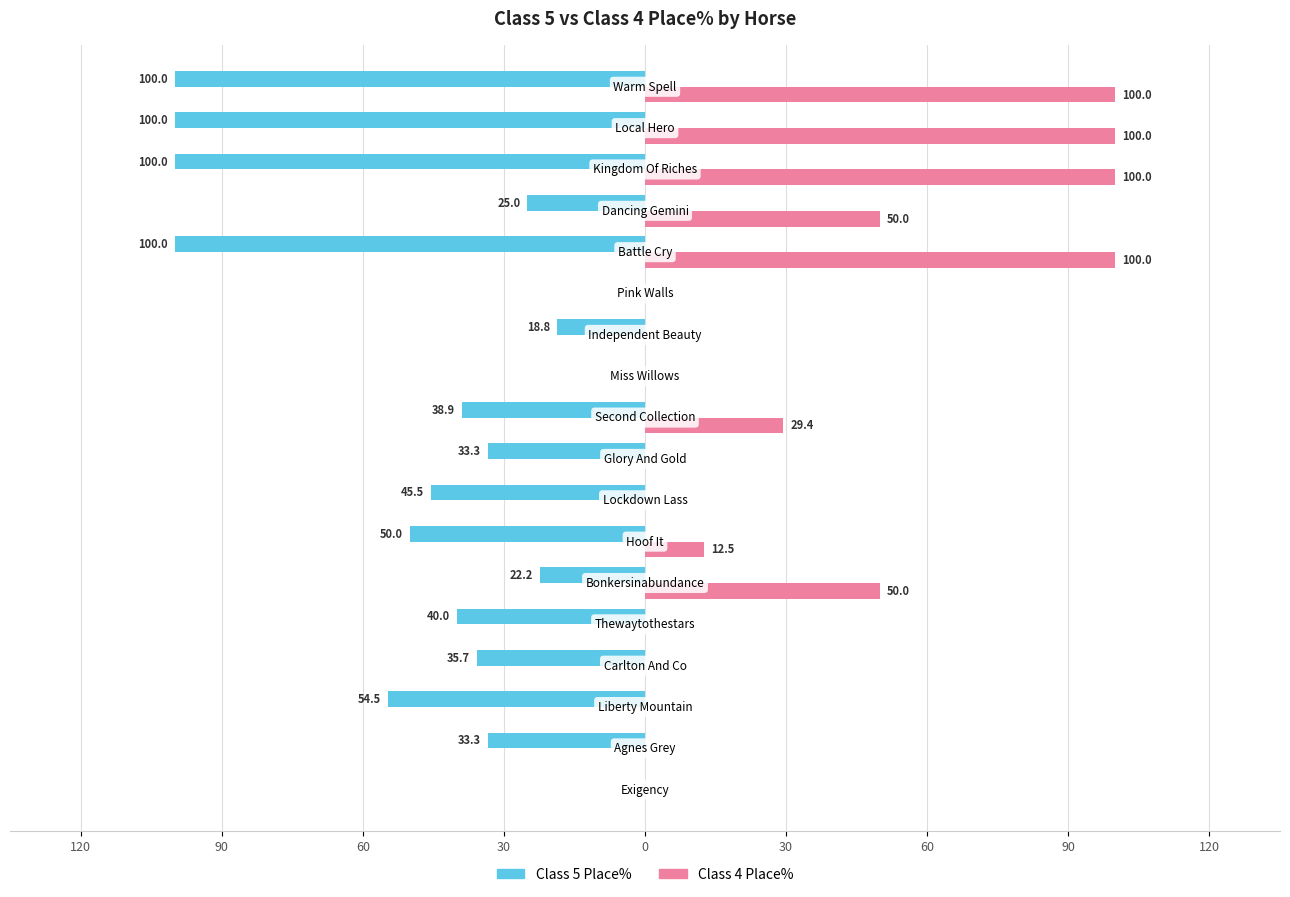

What are all the series names shown in the legend?

Class 5 Place%, Class 4 Place%